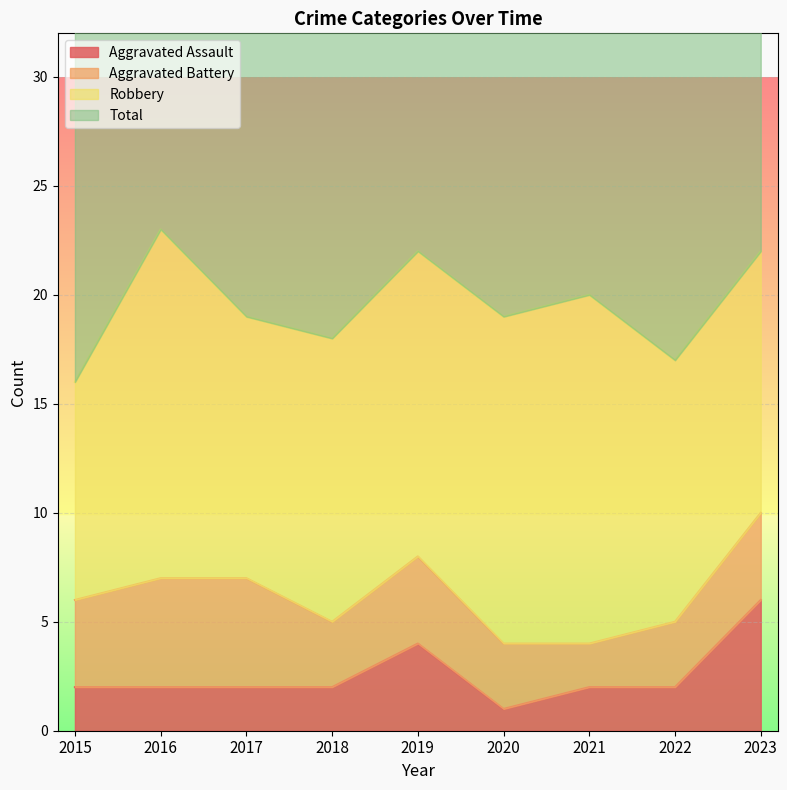

How many values in the Total series exceed 39?

4